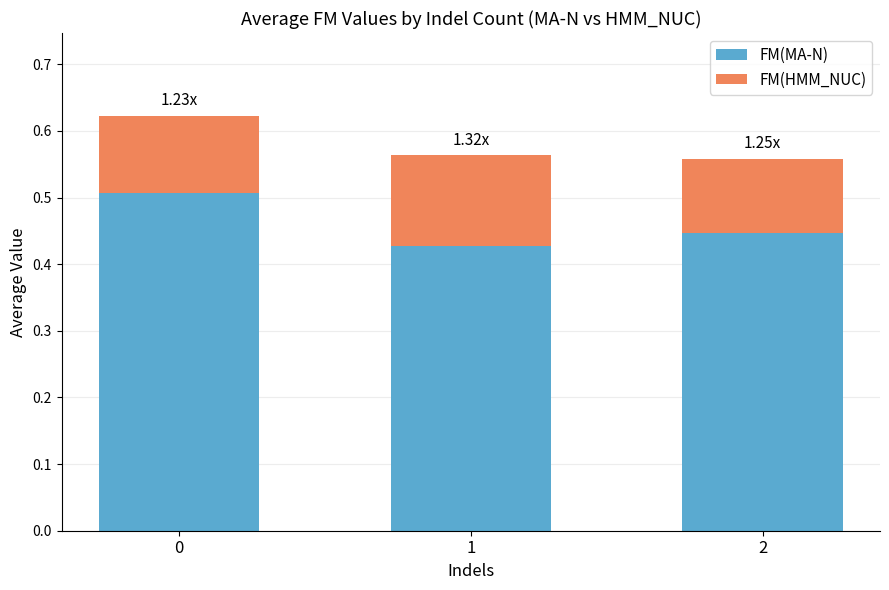

Rank the categories by FM(MA-N) value from highest to lowest.

0, 2, 1